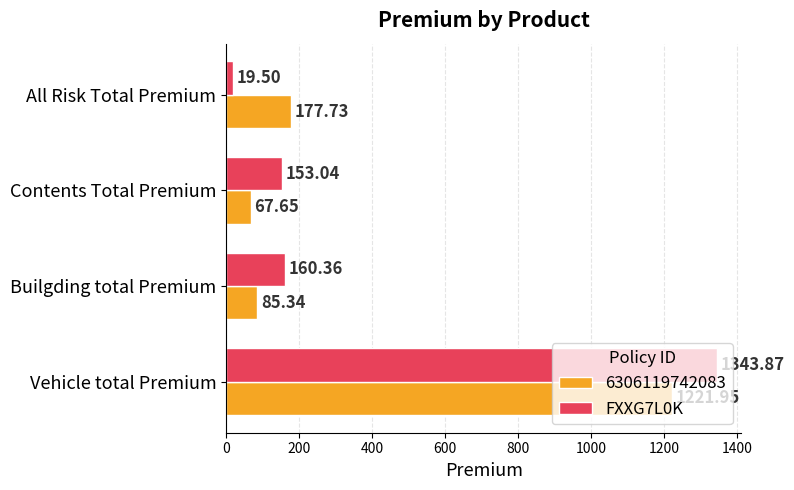

At which category does the chart reach its peak across all series?

Vehicle total Premium